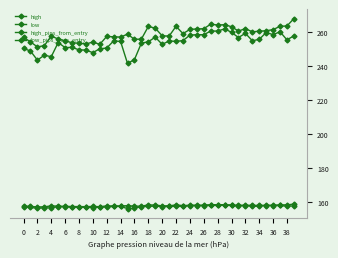

How many distinct data groups are displayed?

4